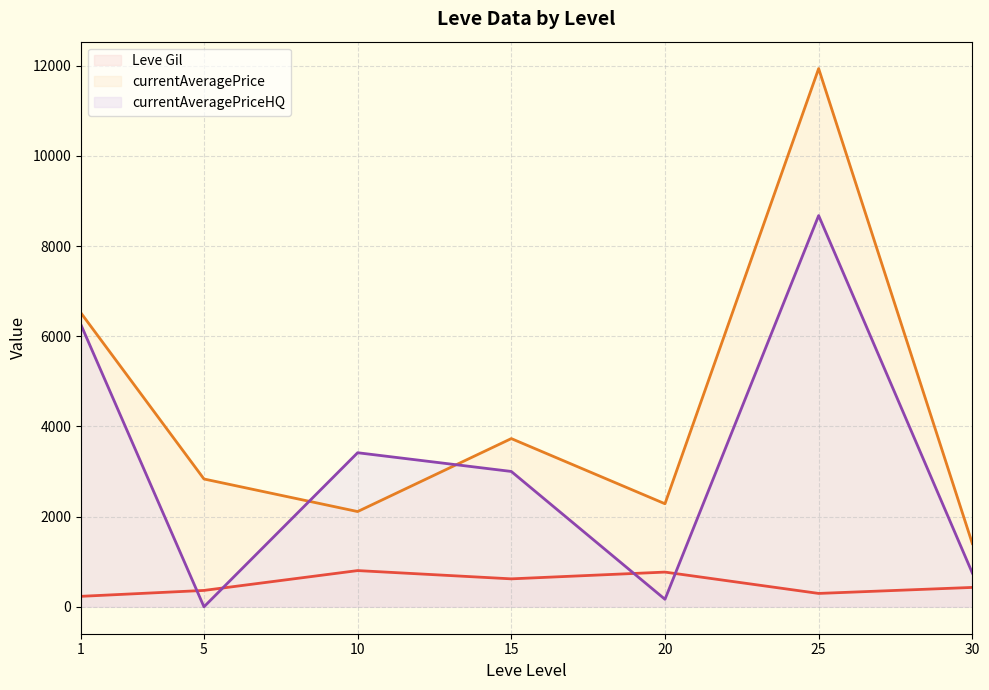

Count the number of categories in the chart.

7